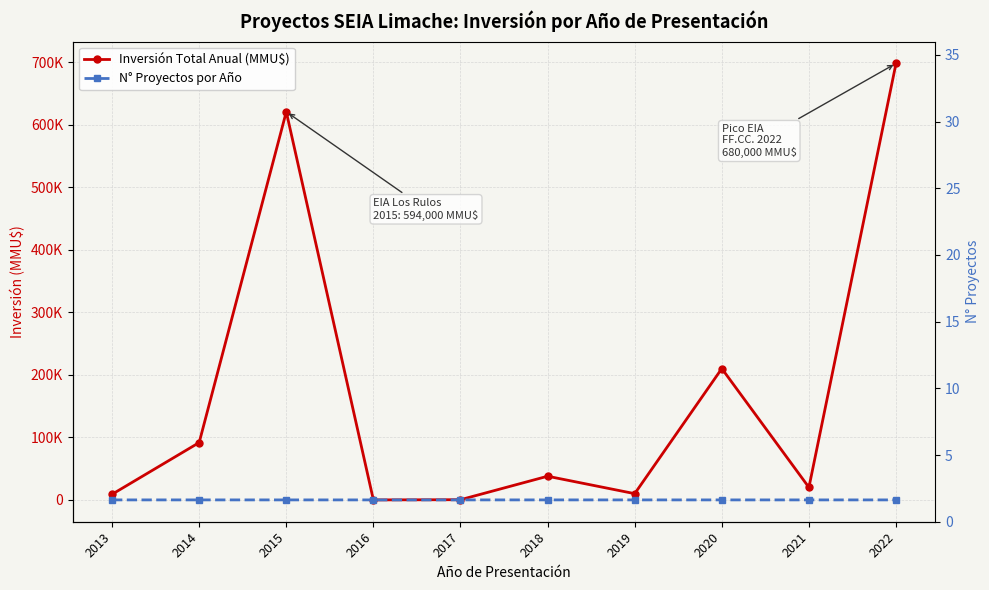

Is it true that Inversión Total Anual (MMU$) equals 20000 at 2021?

True